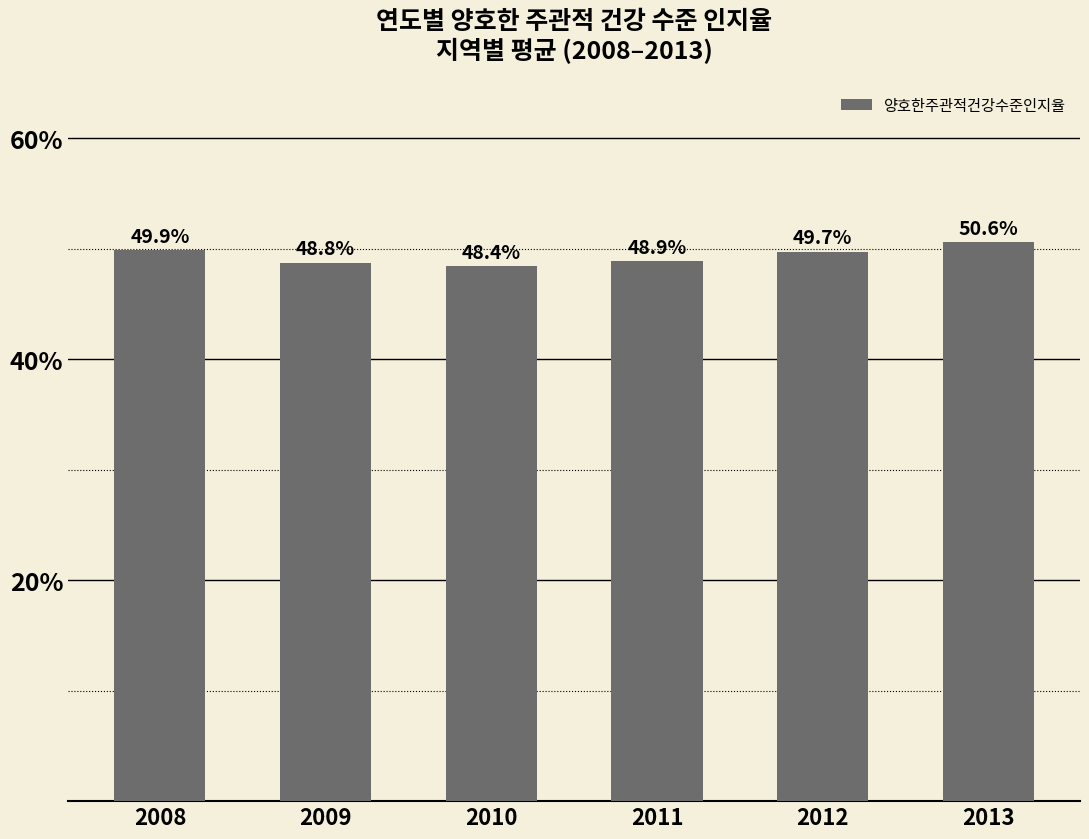

Which category has the lowest value across all series?

2010